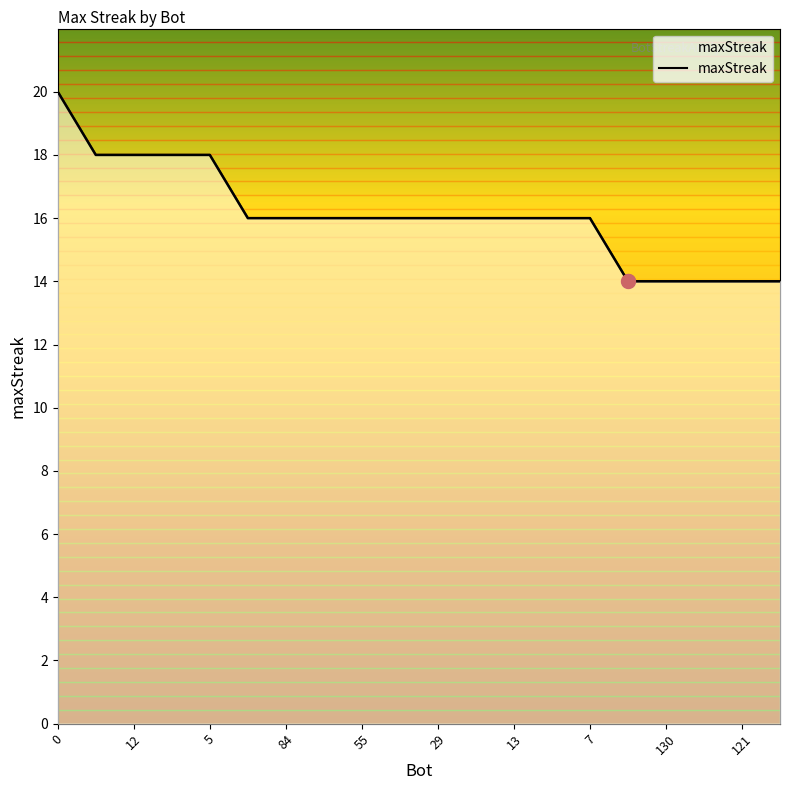

Rank the categories by value from lowest to highest.

133, 130, 124, 121, 116, 135, 84, 59, 55, 35, 29, 17, 13, 11, 7, 96, 12, 6, 5, 0